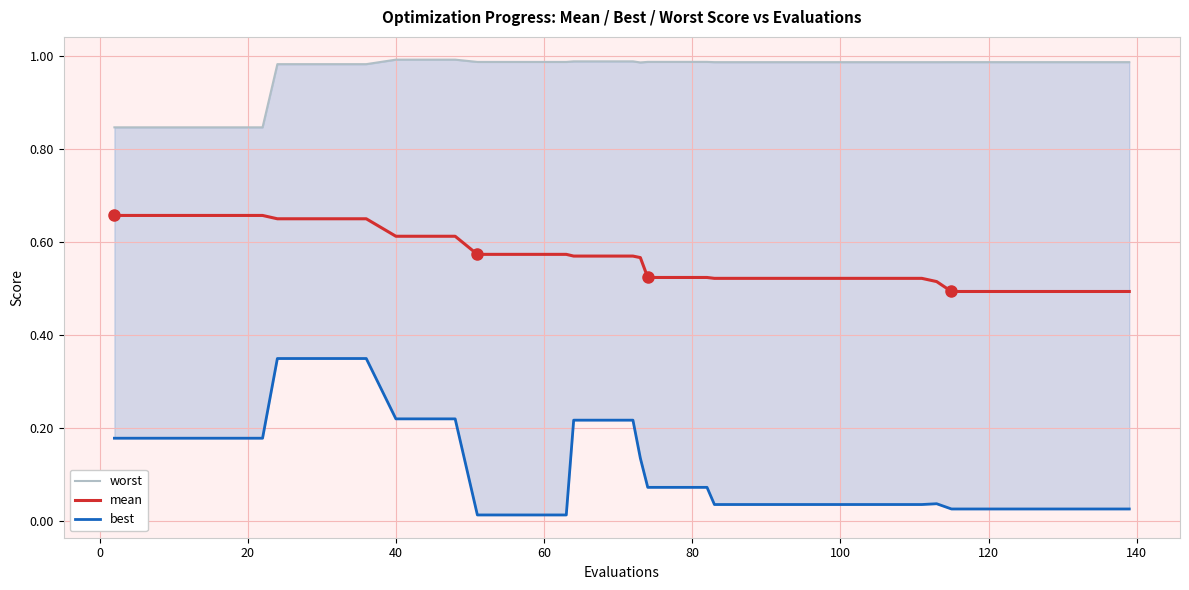

What is the value of the best point at the 18th from the left?

0.2